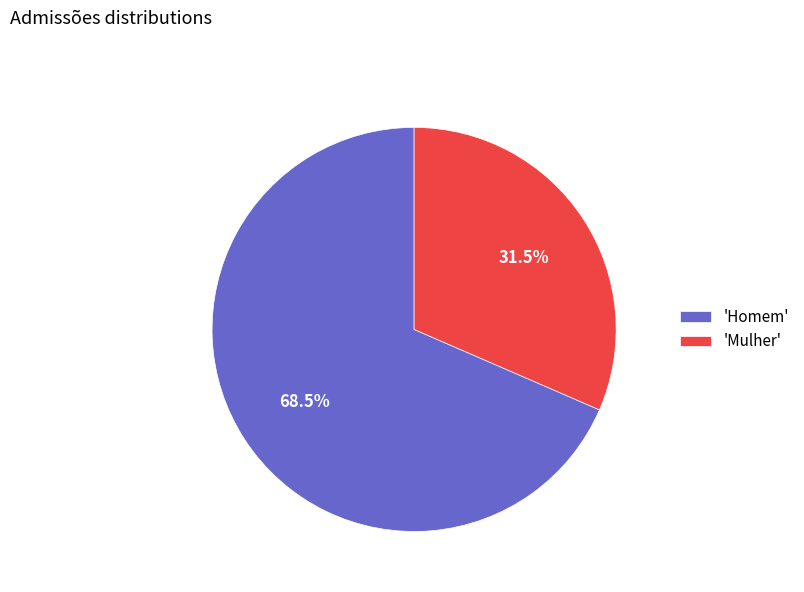

Rank the categories by value from lowest to highest.

'Mulher', 'Homem'